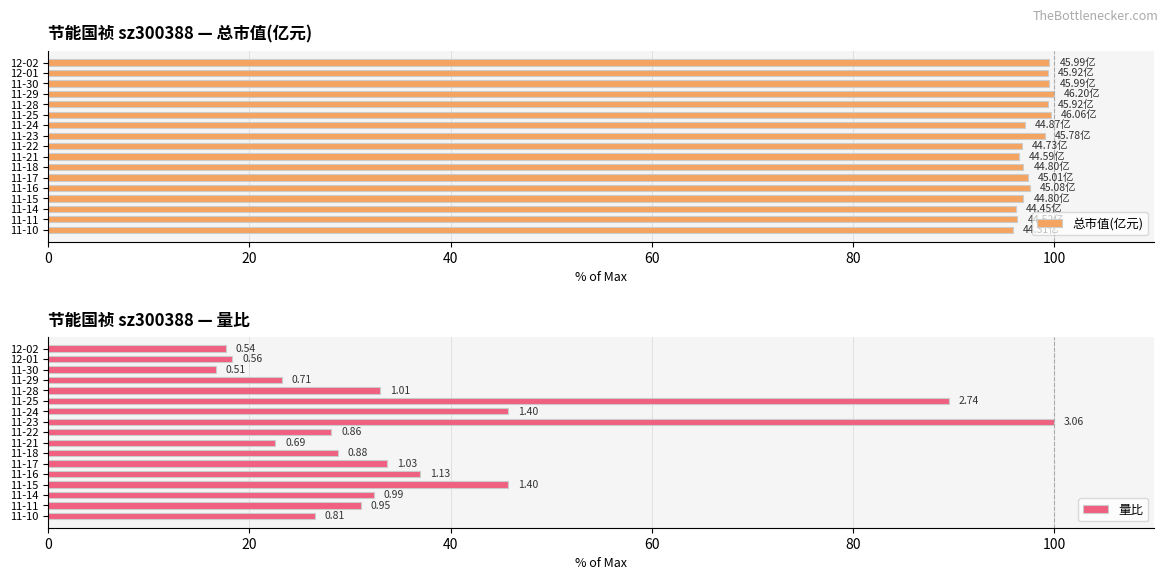

Count the number of categories in the chart.

17